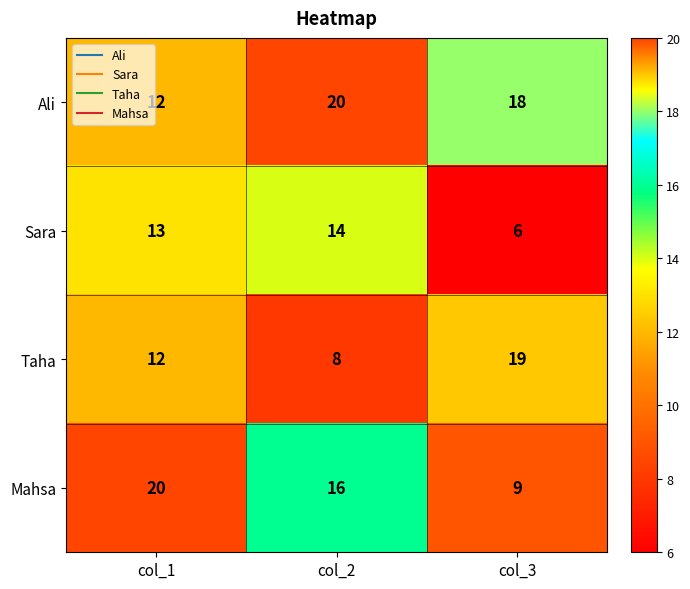

At which label does Mahsa first exceed 16?

col_1